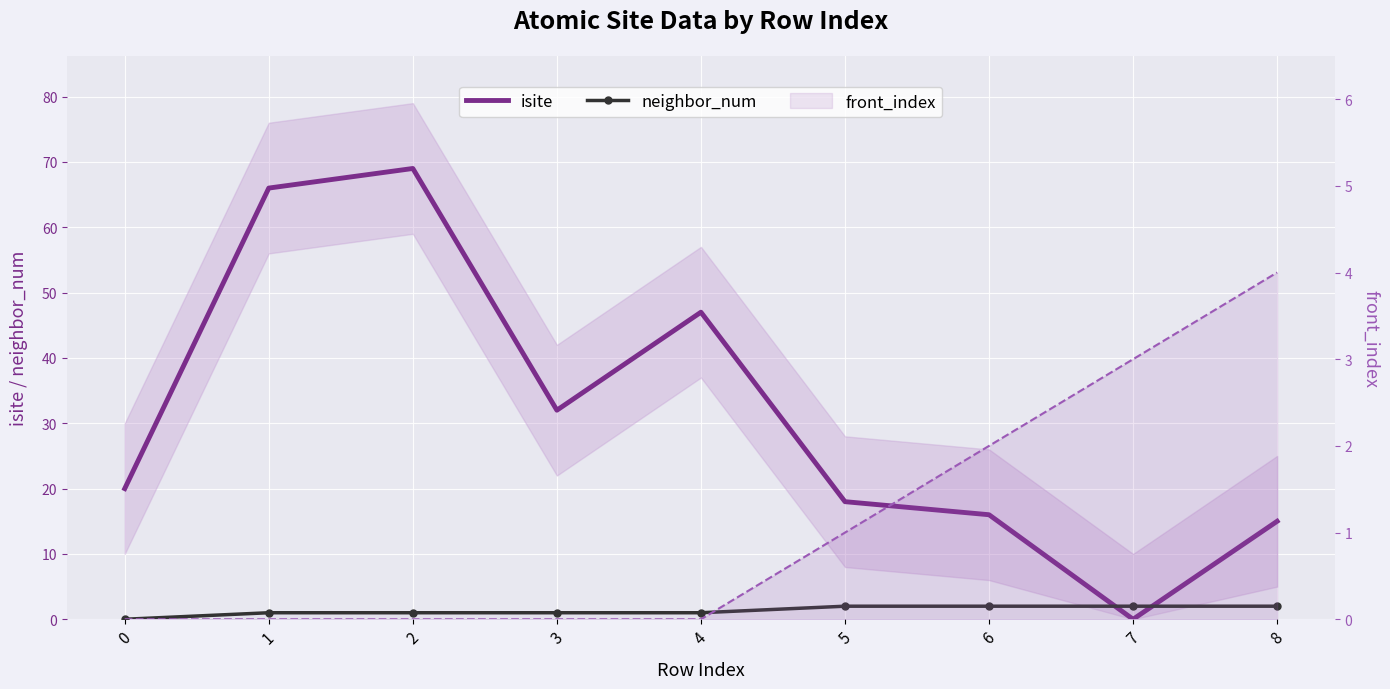

What are all the series names shown in the legend?

isite, neighbor_num, front_index line